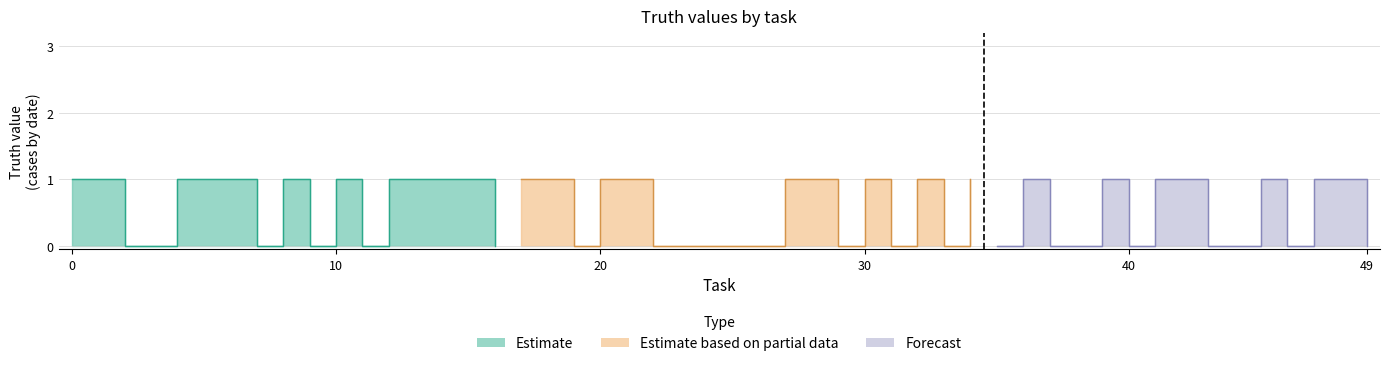

How many times do Forecast and Estimate cross each other?

6